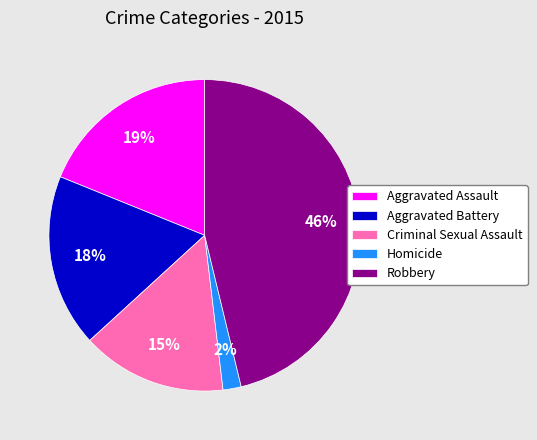

Which category has the biggest portion of the pie?

Robbery